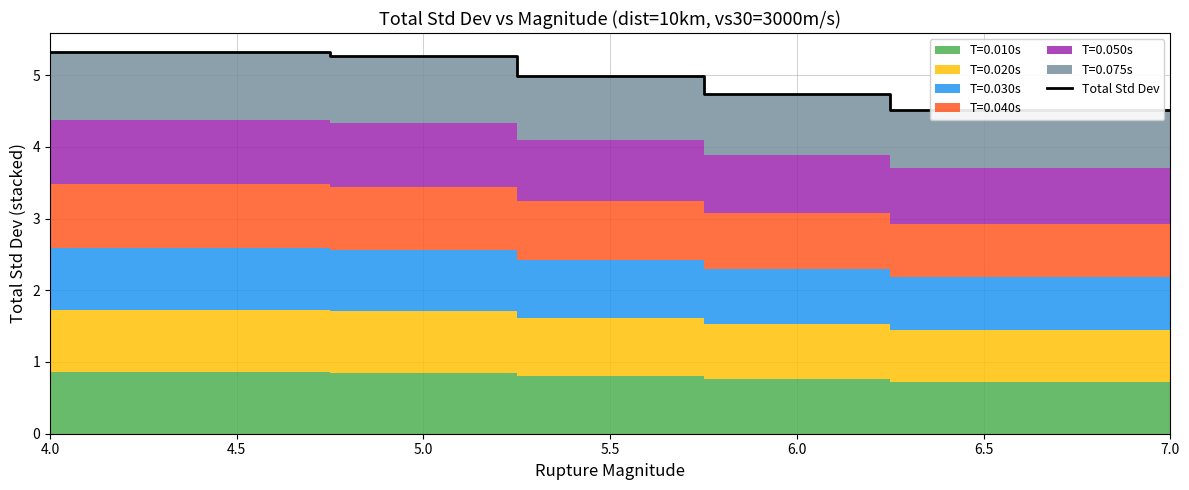

Reading left to right, what are all the values shown in this chart?

5.3	5.3	5.3	5.0	4.7	4.5	4.5